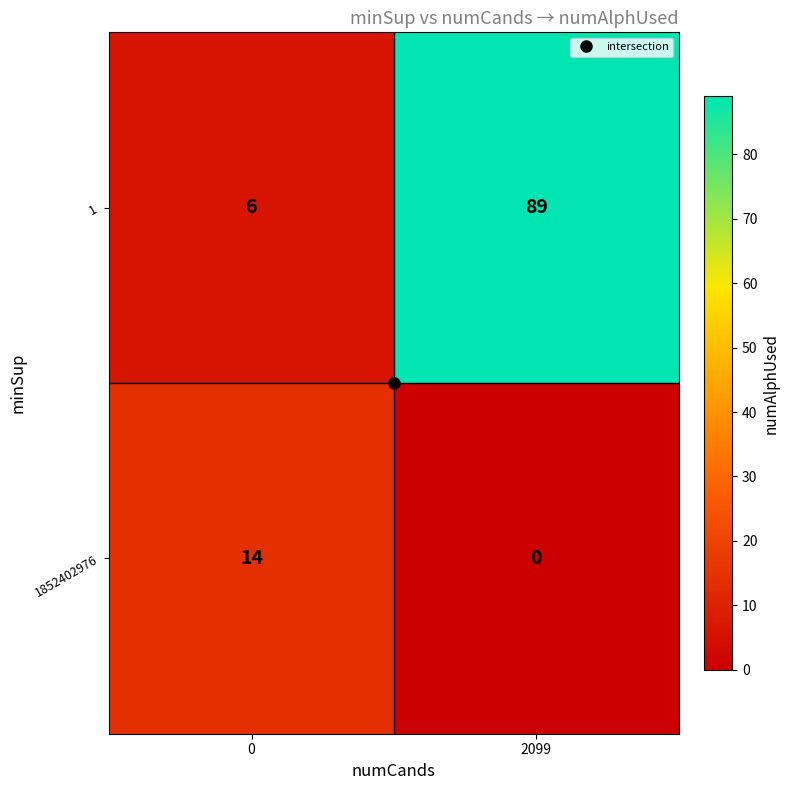

Rank the series by their maximum value, from lowest to highest.

1852402976, 1